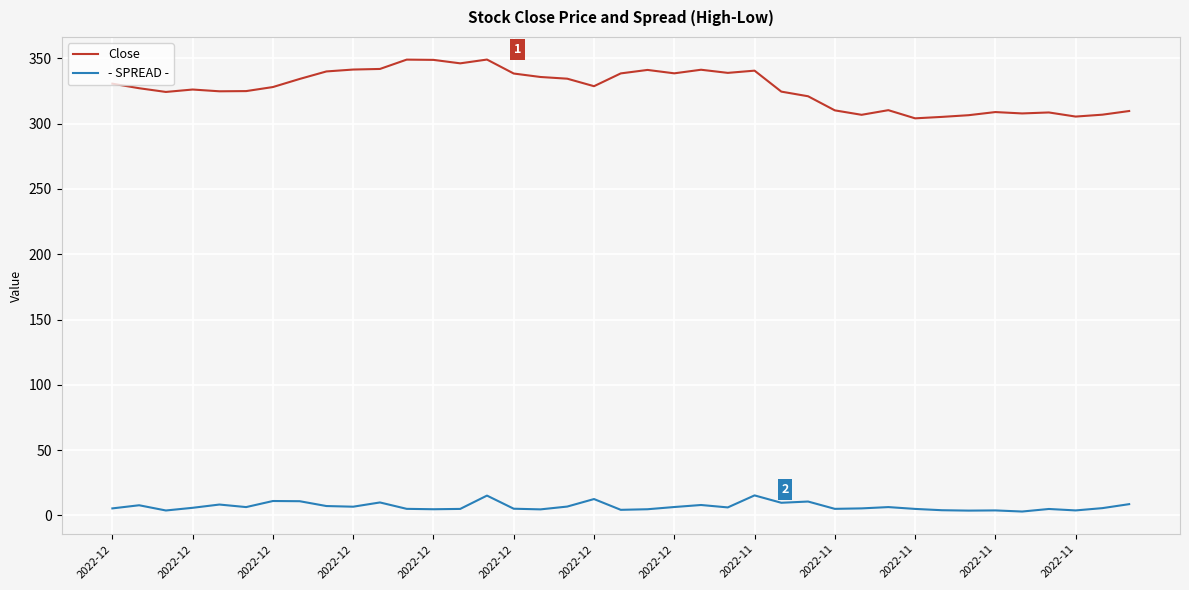

Which series has the largest total across all categories?

Close